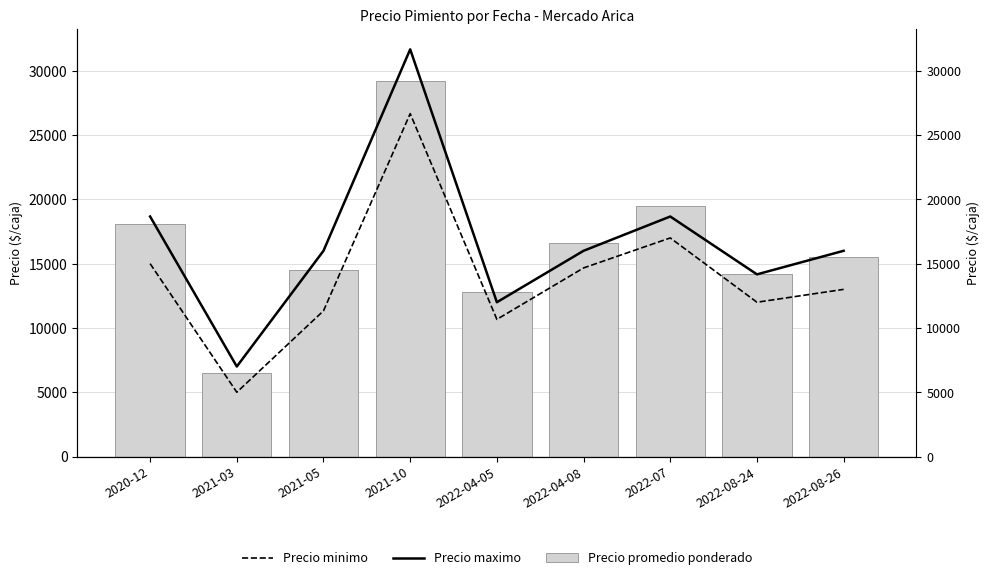

Rank the series by their maximum value, from lowest to highest.

Precio minimo, Precio promedio ponderado, Precio maximo